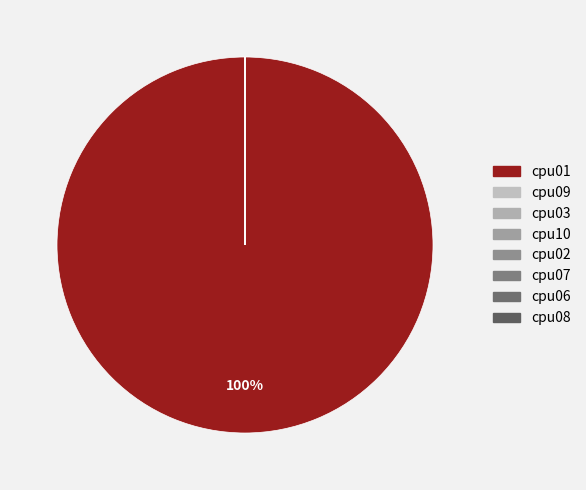

What portion of the pie excludes cpu10?

100.0%